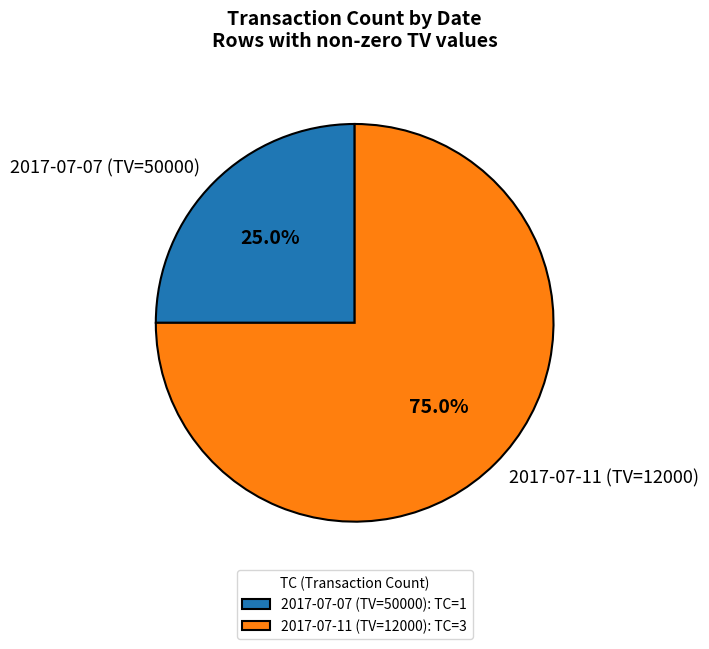

Rank the categories by value from highest to lowest.

2017-07-11 (TV=12000), 2017-07-07 (TV=50000)